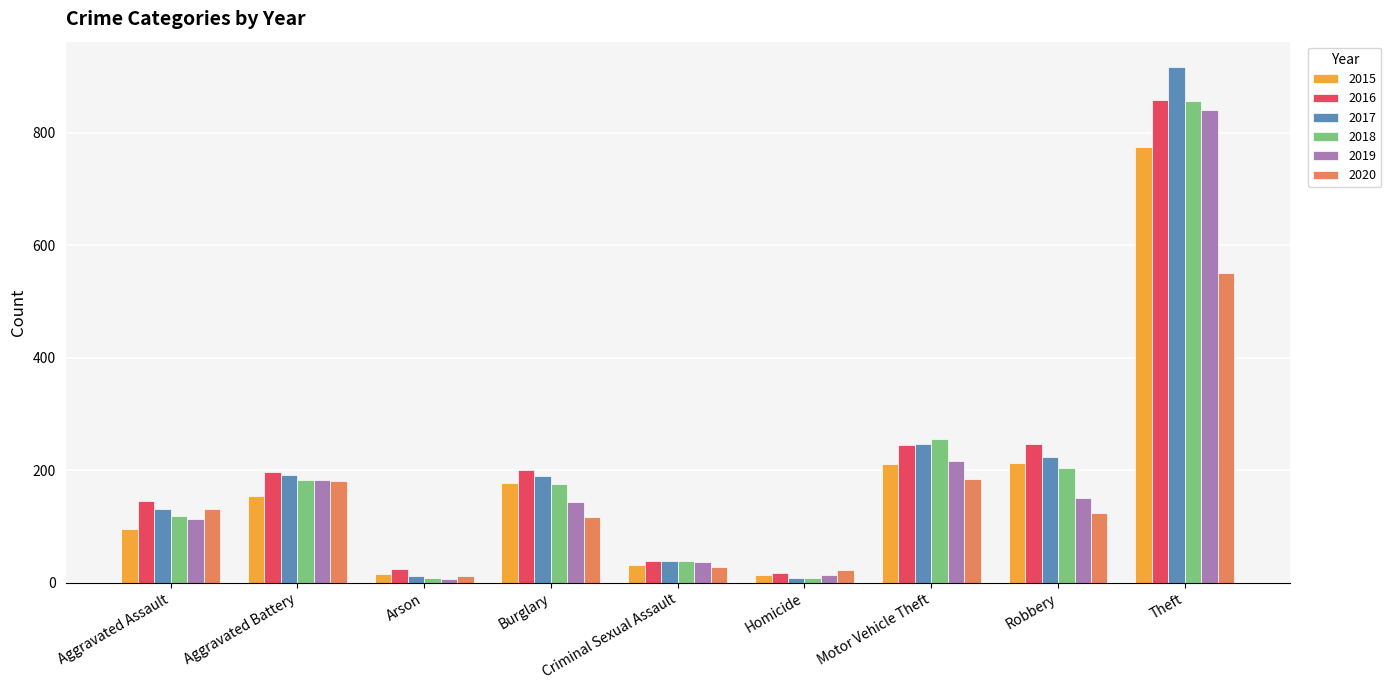

Between Burglary and Criminal Sexual Assault, which series saw the biggest shift?

2016